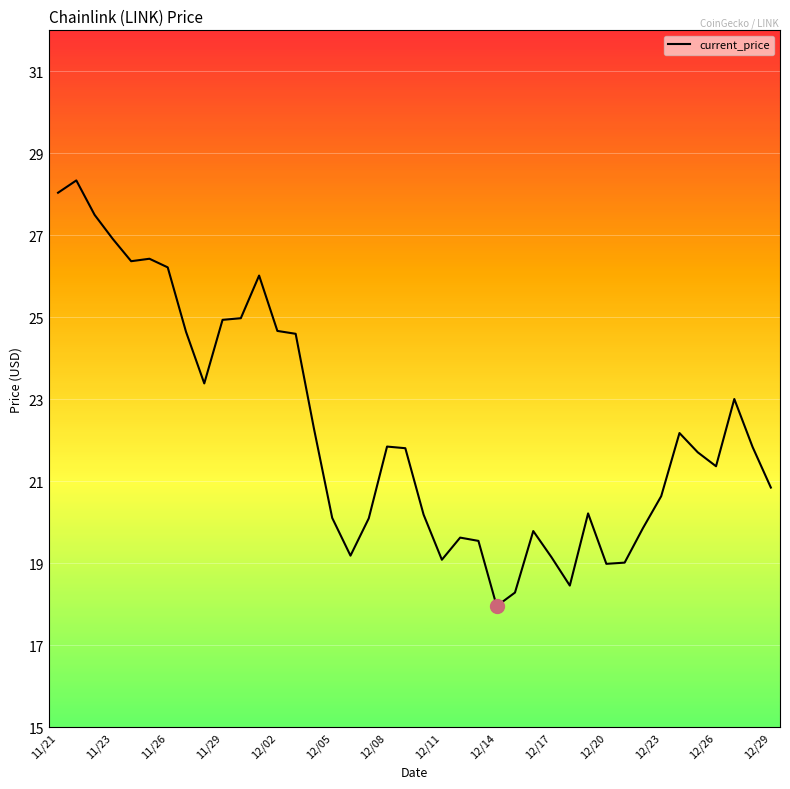

What is the maximum value shown in the chart?

28.3